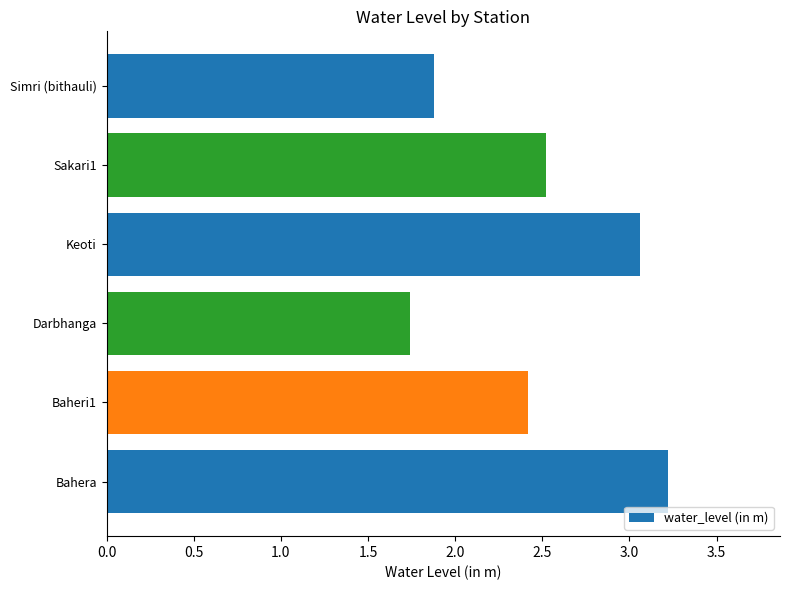

Are the bars grouped side by side (vs. stacked)?

No